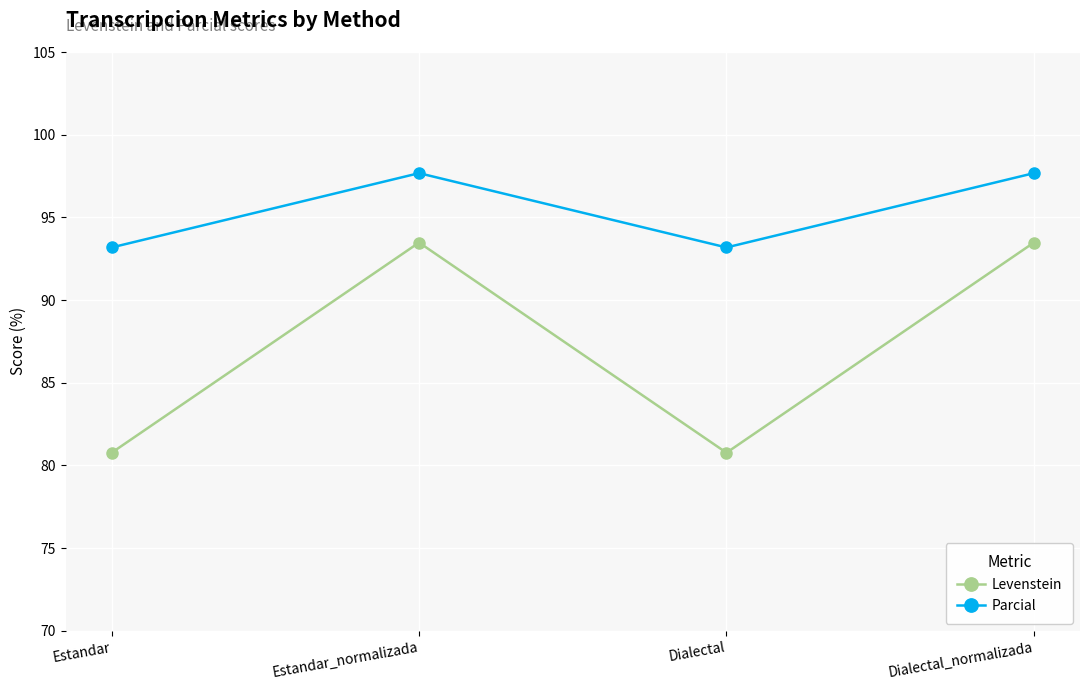

How many interior local peaks does the Parcial series have?

1